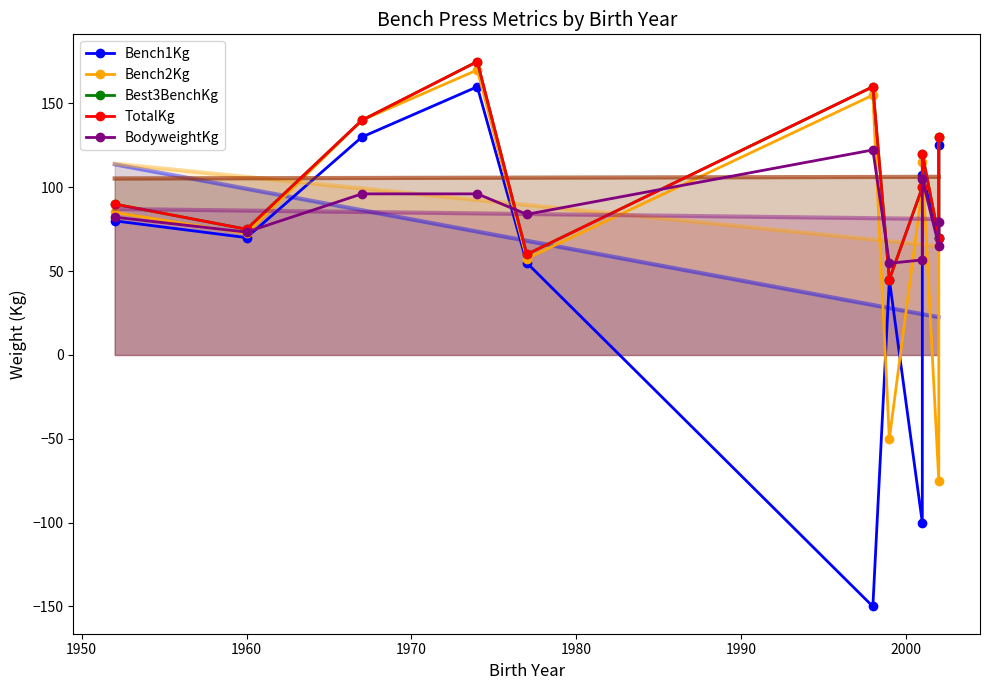

List the series in order of their peak value, highest first.

Best3BenchKg, TotalKg, Bench2Kg, Bench1Kg, BodyweightKg